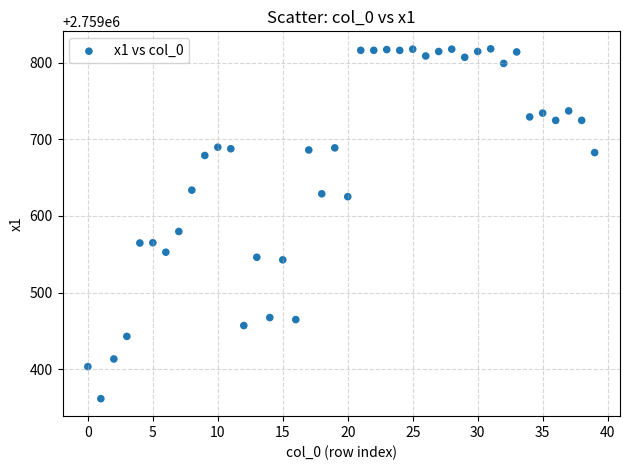

What is the range of Y values (max minus min)?

456.1